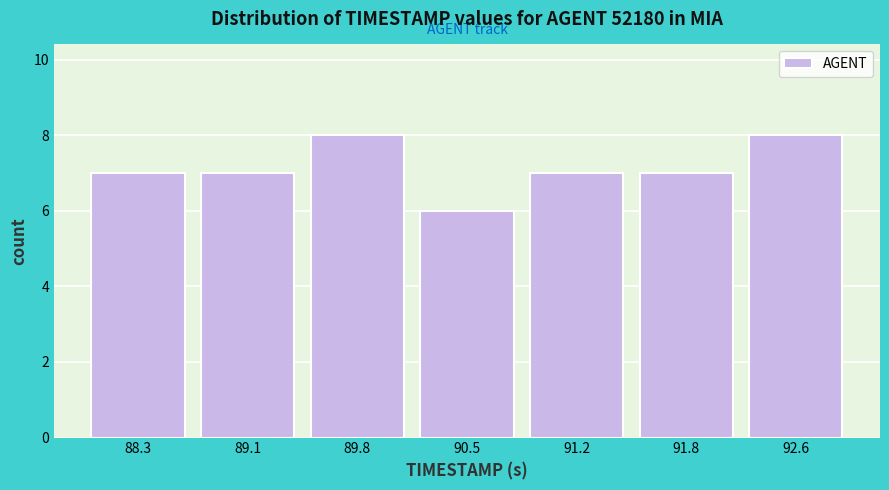

Reading left to right, transcribe this chart: for each bar, give the range it covers on the x-axis and its height. The values are not printed on the chart, so give them approximately, as read against the axis.

88.0 to 88.7: 7
88.7 to 89.4: 7
89.4 to 90.1: 8
90.1 to 90.8: 6
90.8 to 91.5: 7
91.5 to 92.2: 7
92.2 to 92.9: 8